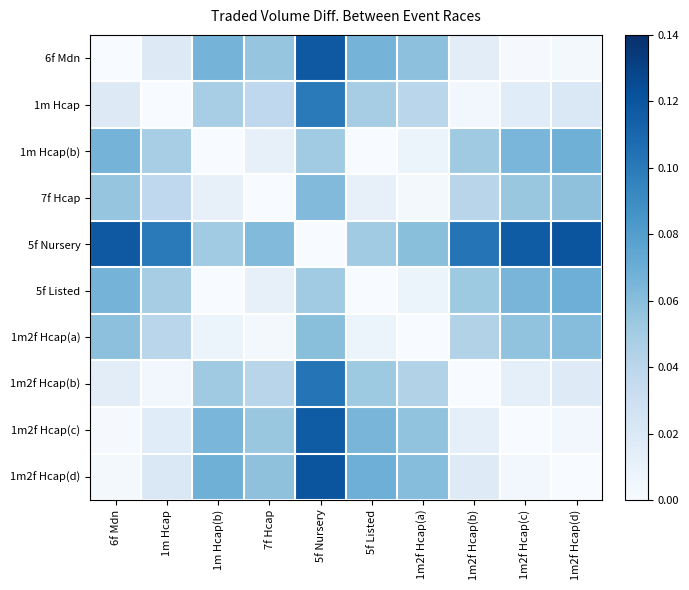

Which series has the largest total across all categories?

5f Nursery